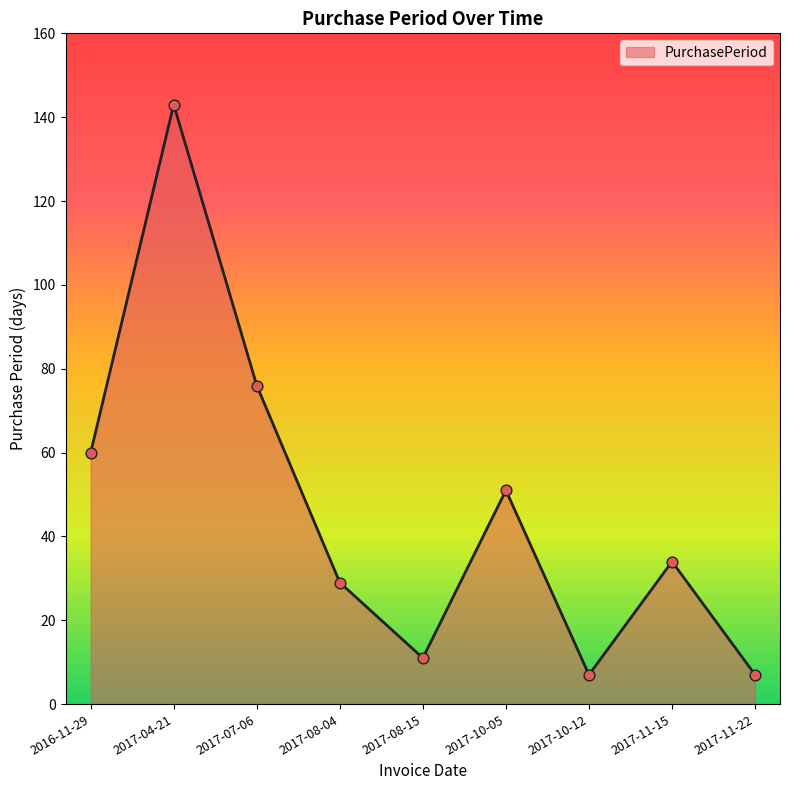

What is the change in value from 2017-10-05 to 2017-11-15?

-17